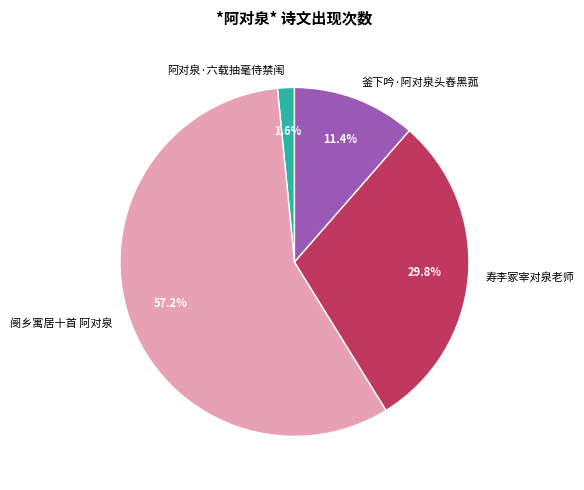

Between 釜下吟·阿对泉头舂黑菰 and 寿李冢宰对泉老师, which is larger?

寿李冢宰对泉老师